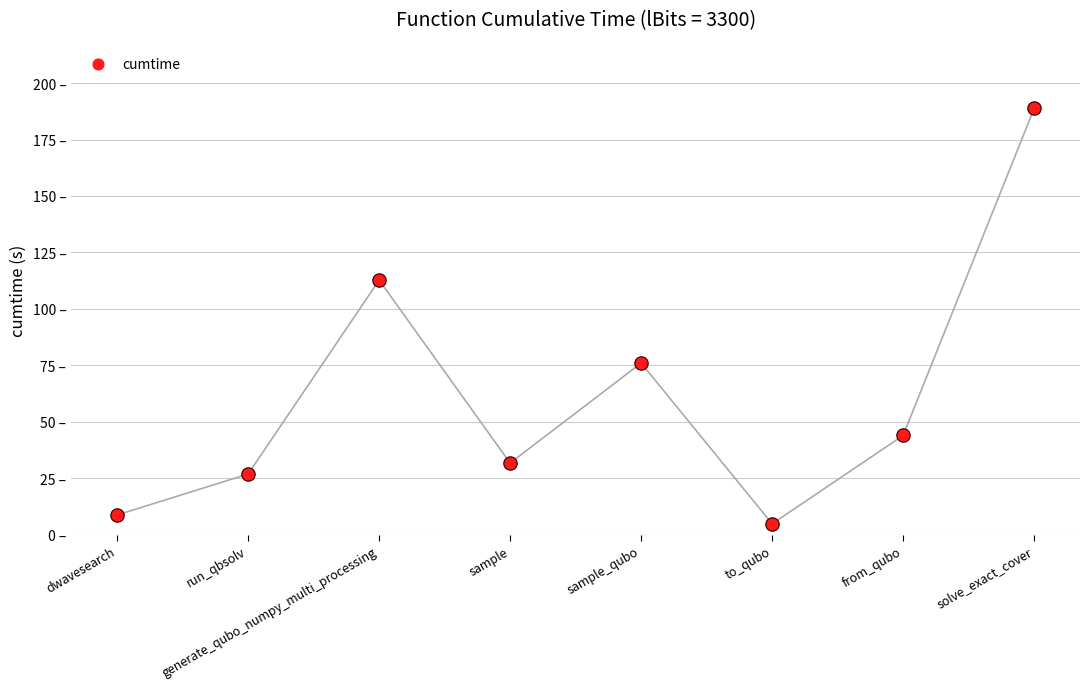

What is the change in value from run_qbsolv to to_qubo?

-22.0